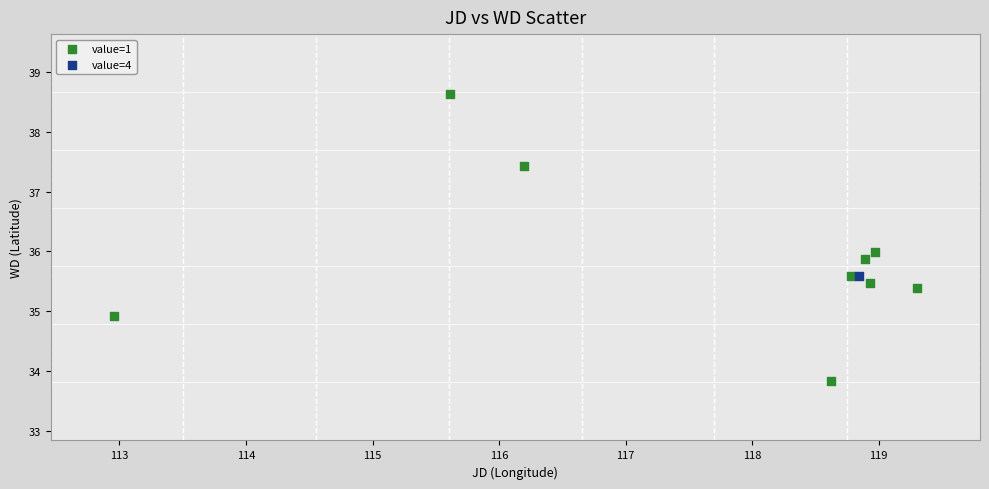

What are all the series names shown in the legend?

value=1, value=4